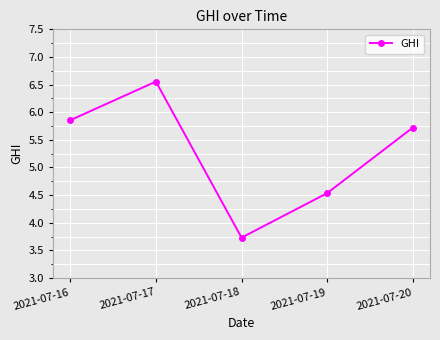

Which has a higher value, 2021-07-16 or 2021-07-17?

2021-07-17